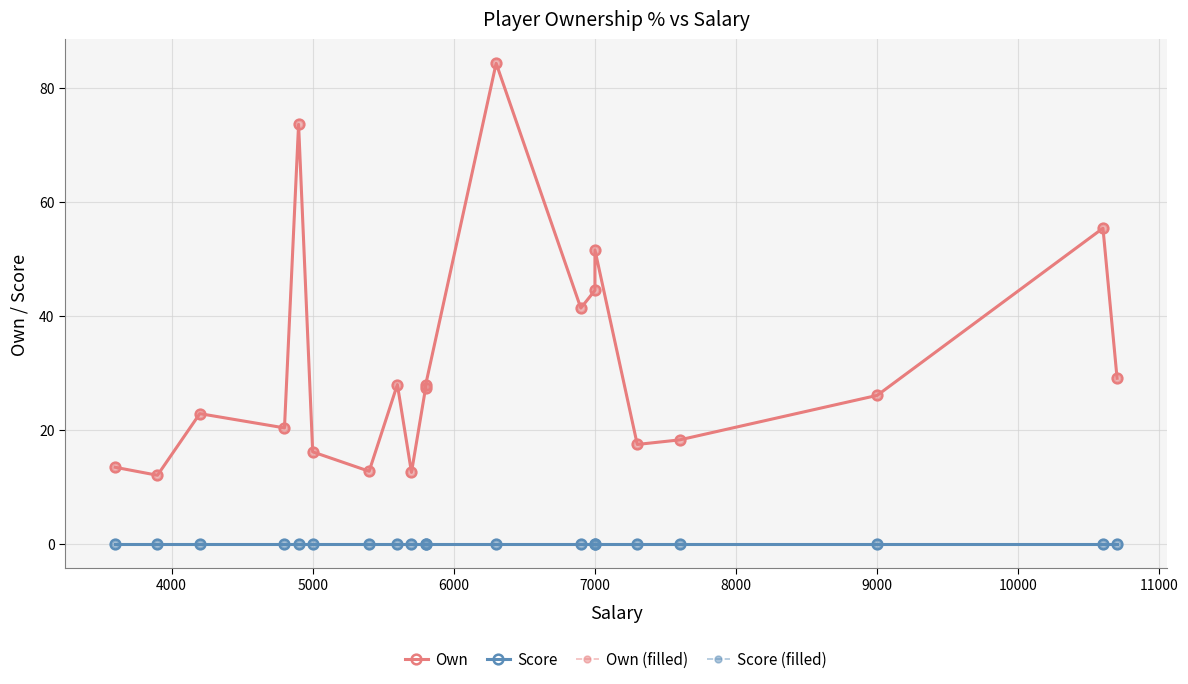

The Score series shows 0.0 at 9000. True or false?

True